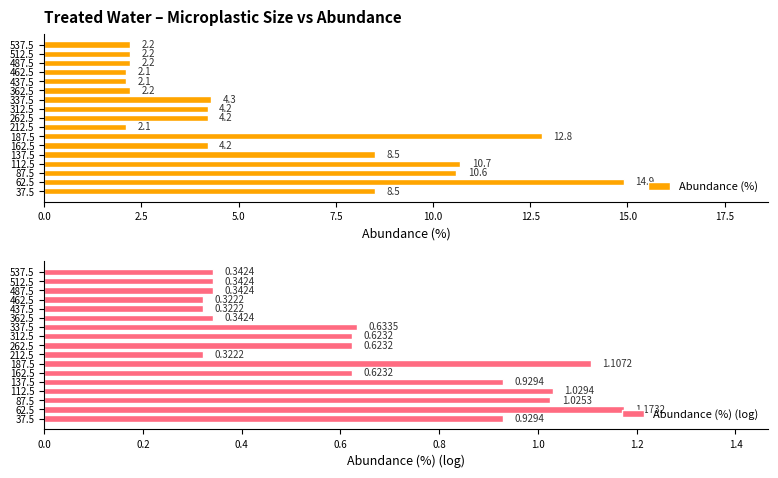

What is the difference between the maximum and minimum values in the Abundance (%) (log) series?

0.9